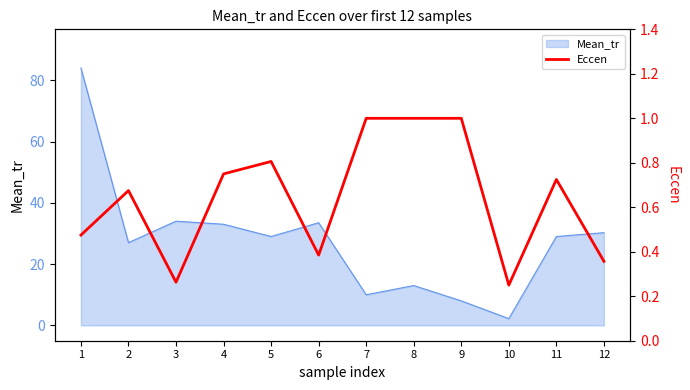

True or false: there are more than 2 points higher than both neighbors.

True